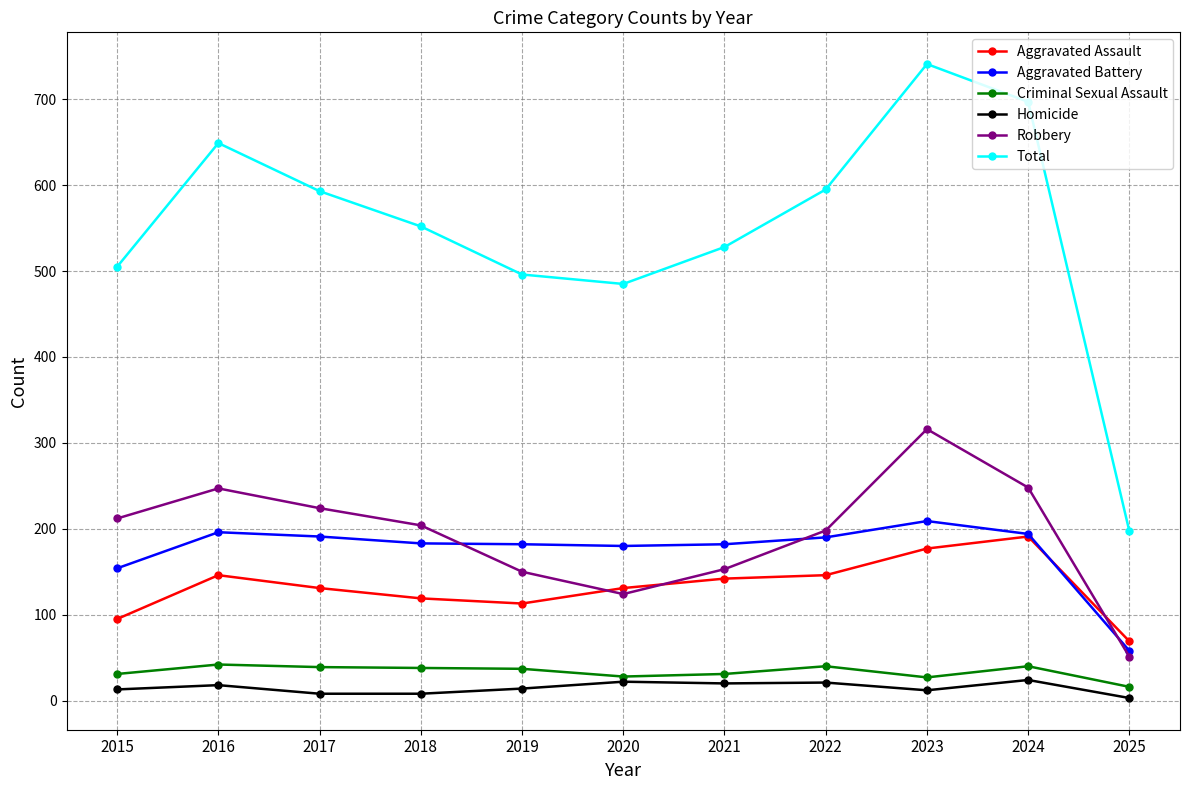

The Criminal Sexual Assault series shows 27 at 2023. True or false?

True